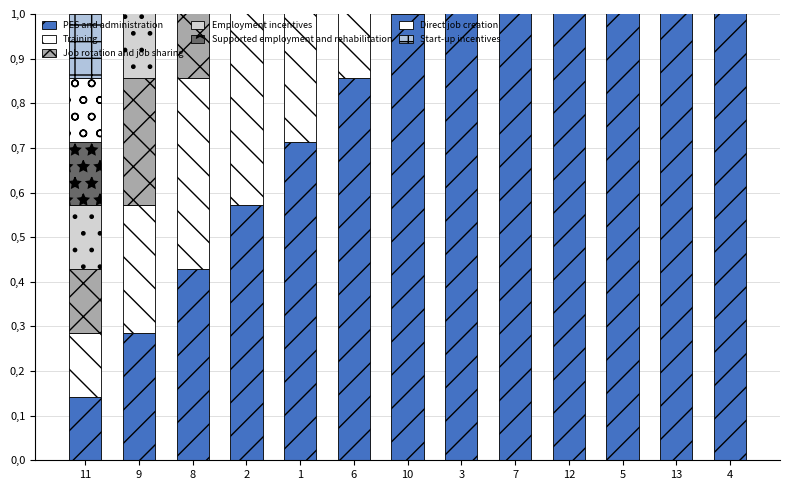

What is the sum of all values?

13.0